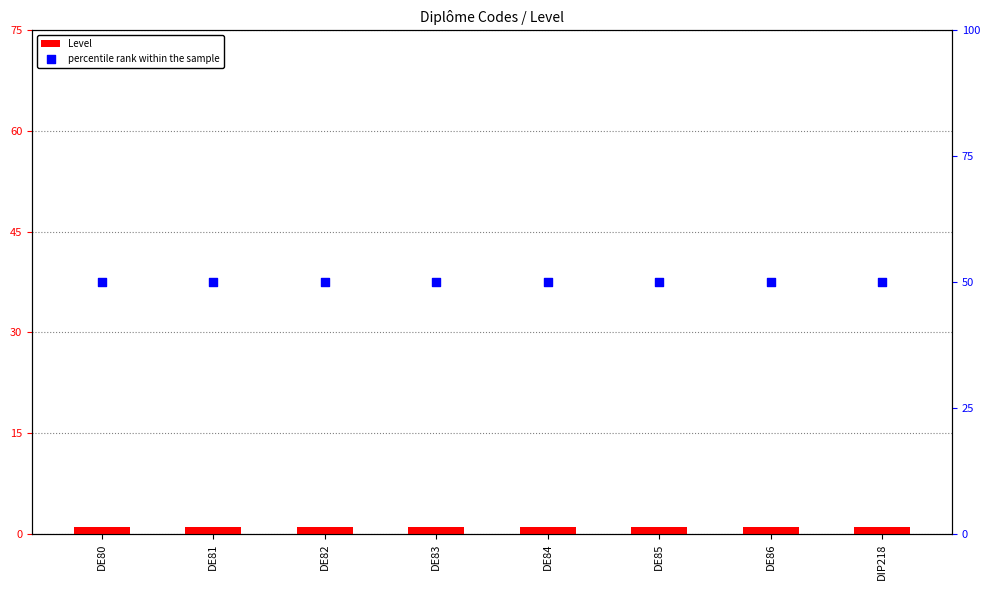

At which category is the sum across all series the highest?

DE80